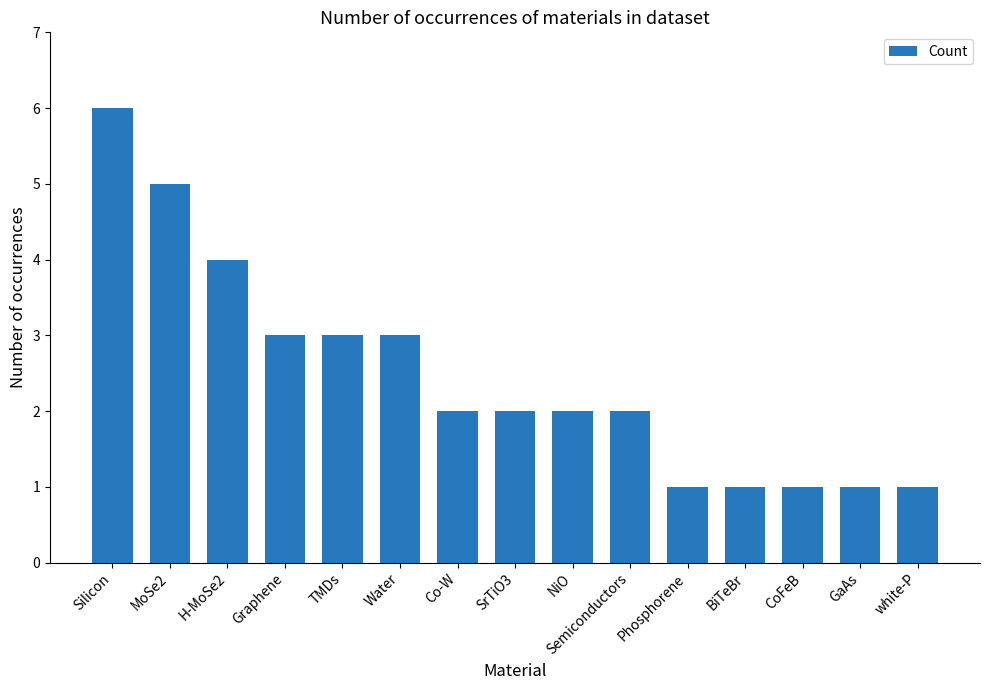

How many data points does each series have?

15